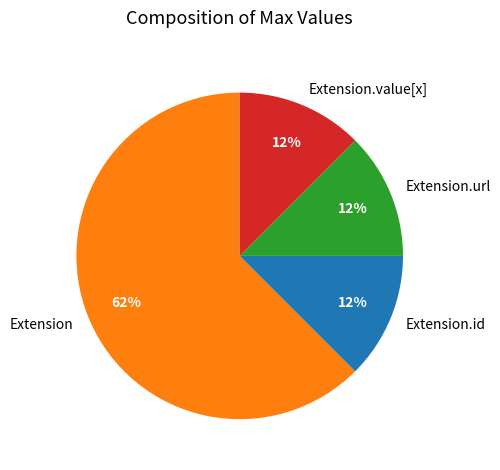

Which category accounts for the majority?

Extension